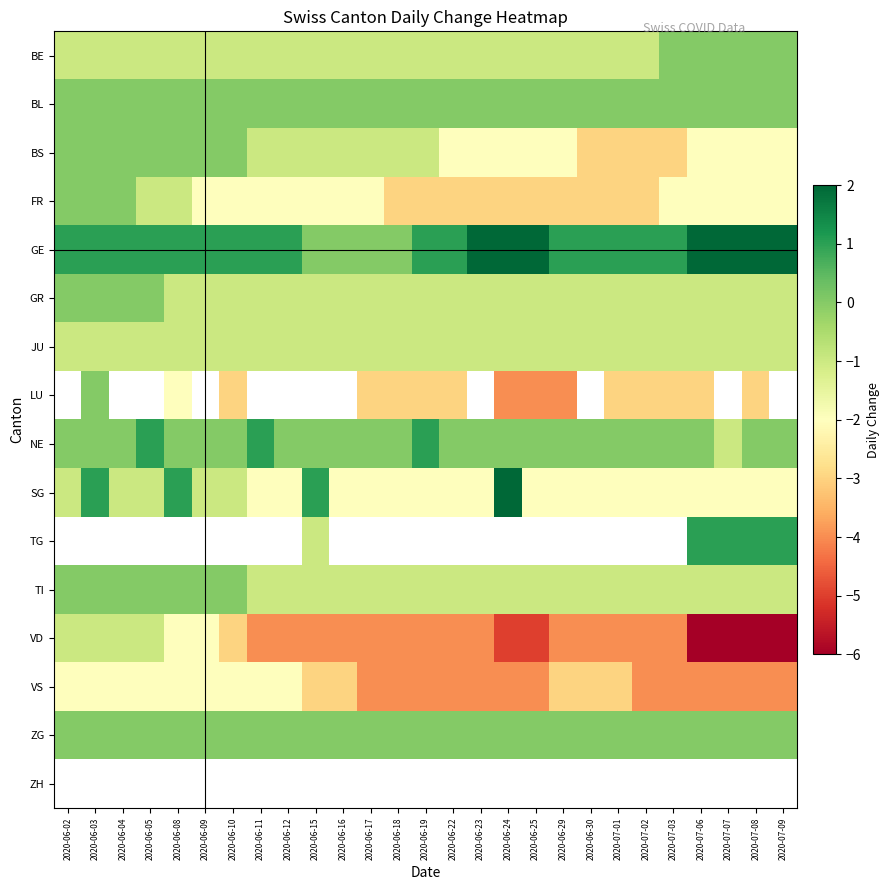

Which series has the largest total across all categories?

GE